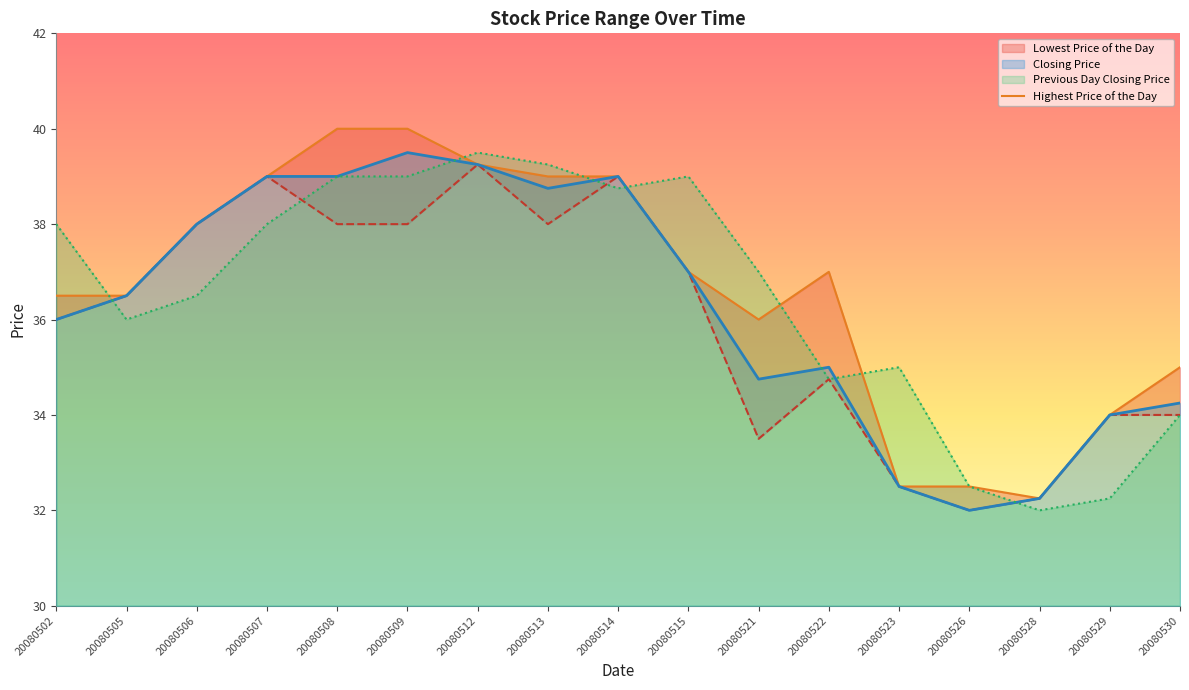

How many points are lower than both their immediate neighbors (excluding endpoints)?

2